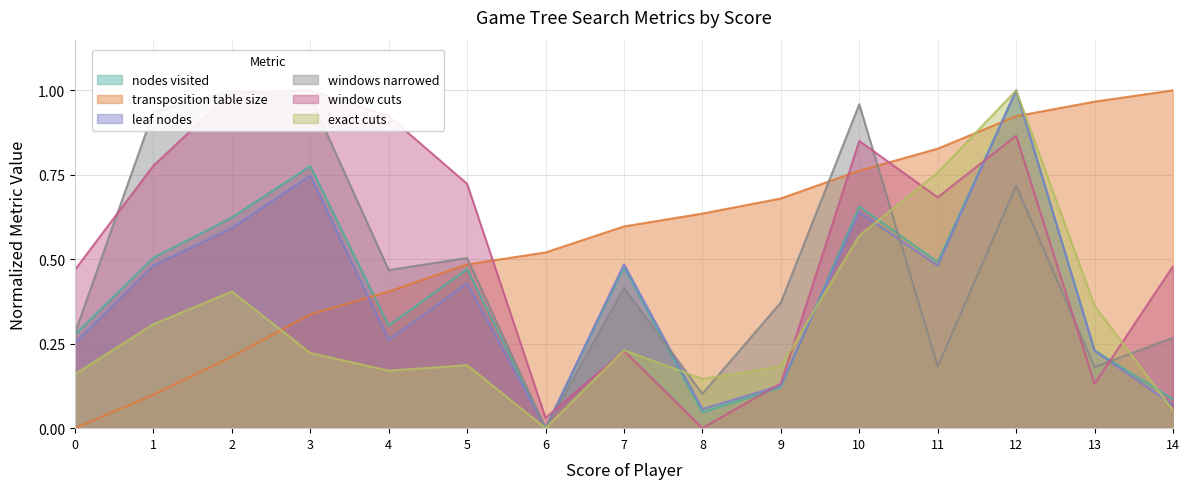

Does the chart have visible grid lines?

Yes